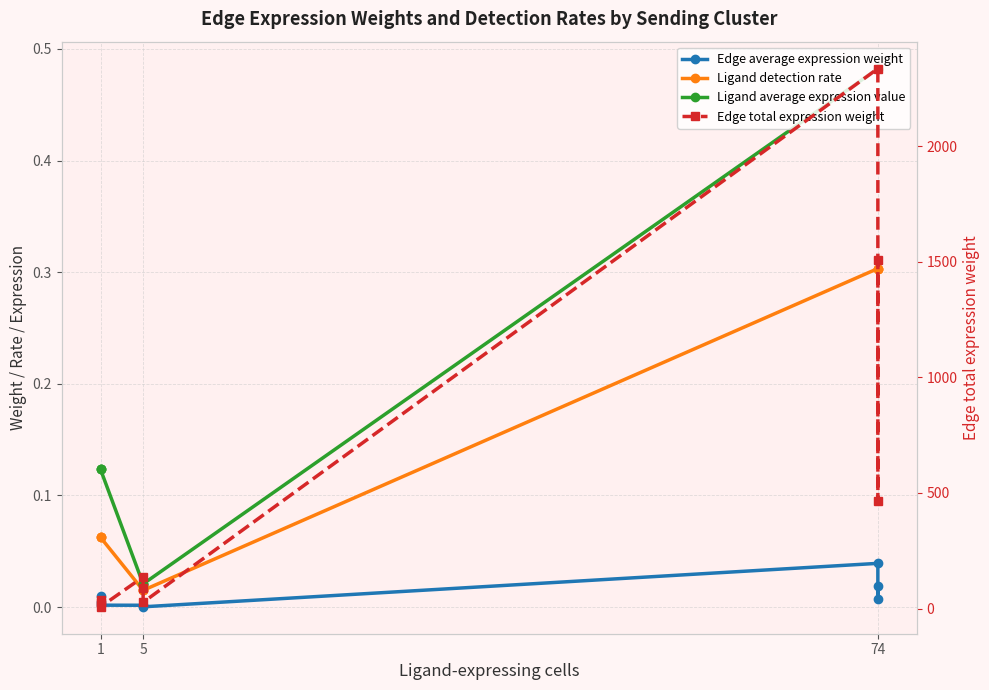

Between 6 and 8, which series saw the biggest shift?

Edge total expression weight